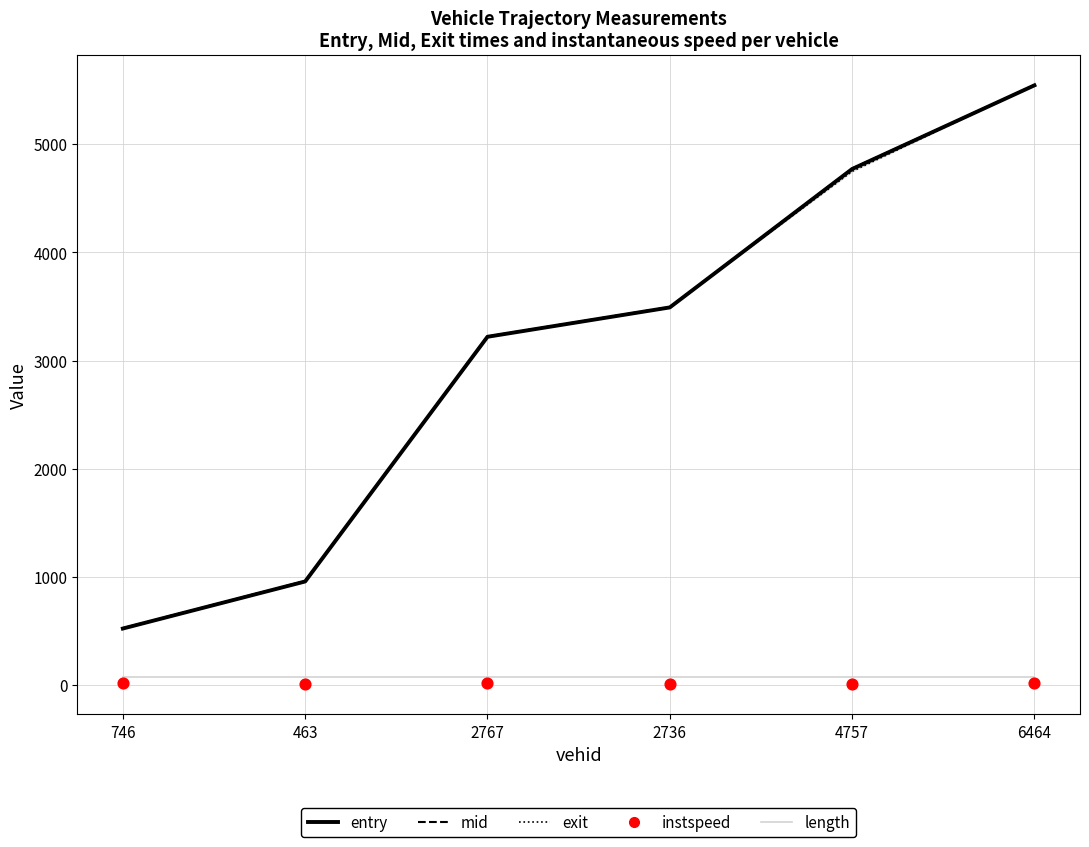

Which series contains the lowest Y value?

instspeed